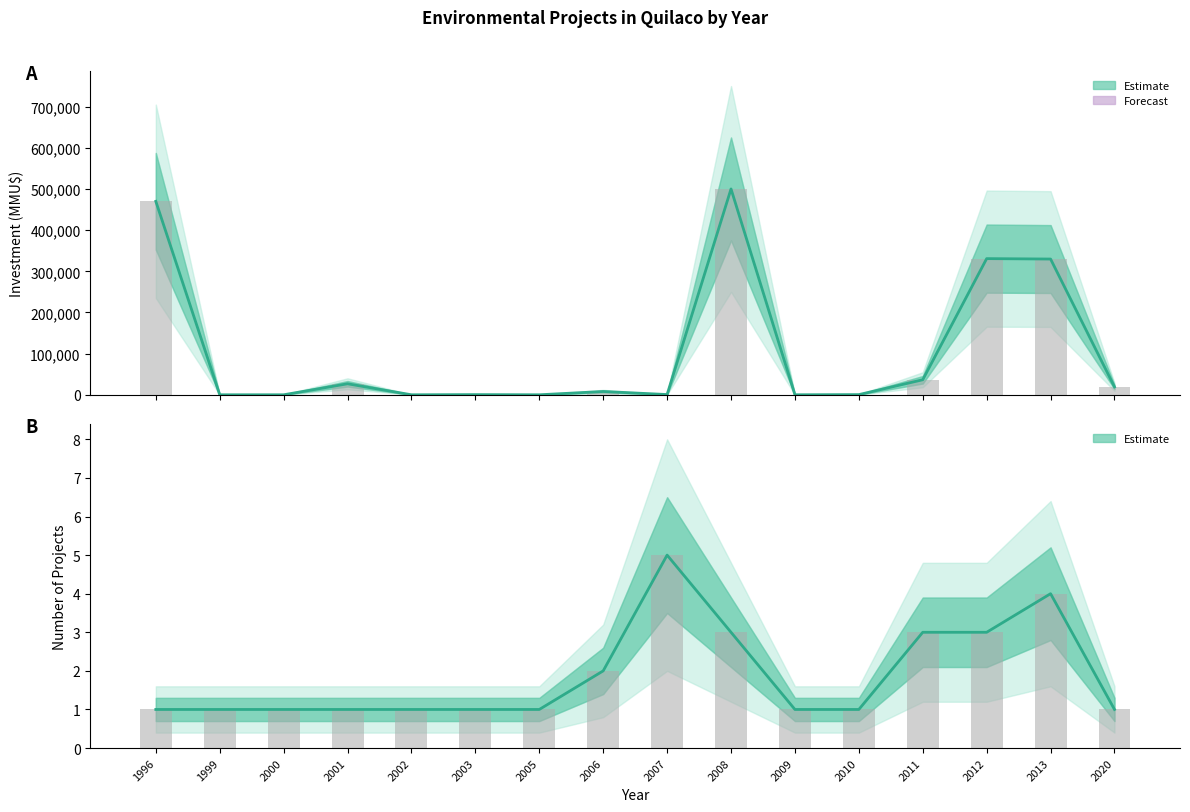

What is the difference between the second highest and minimum values in the Count series?

3